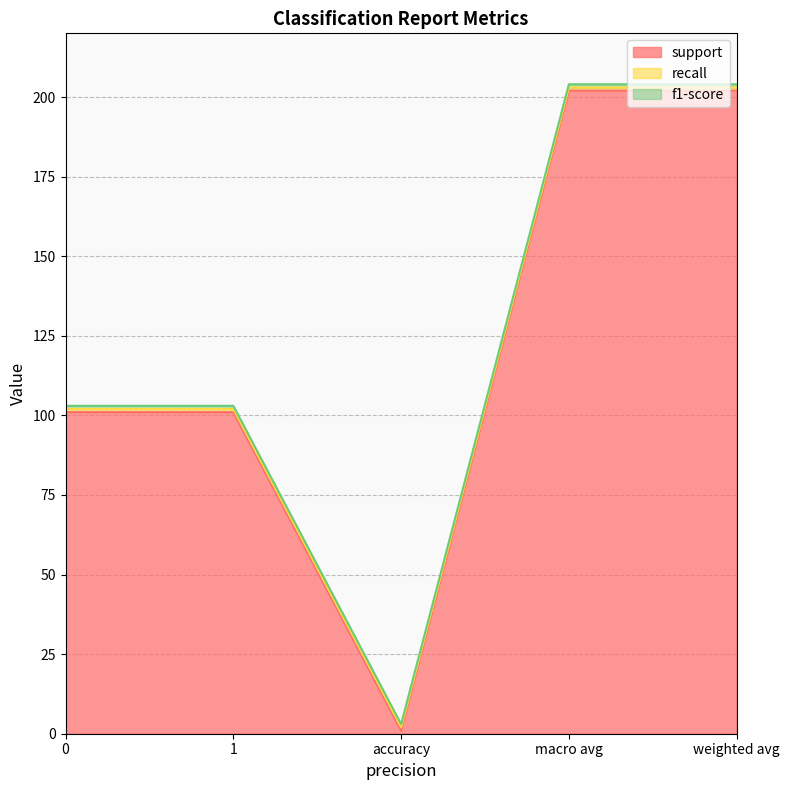

What are all the series names shown in the legend?

support, recall, f1-score